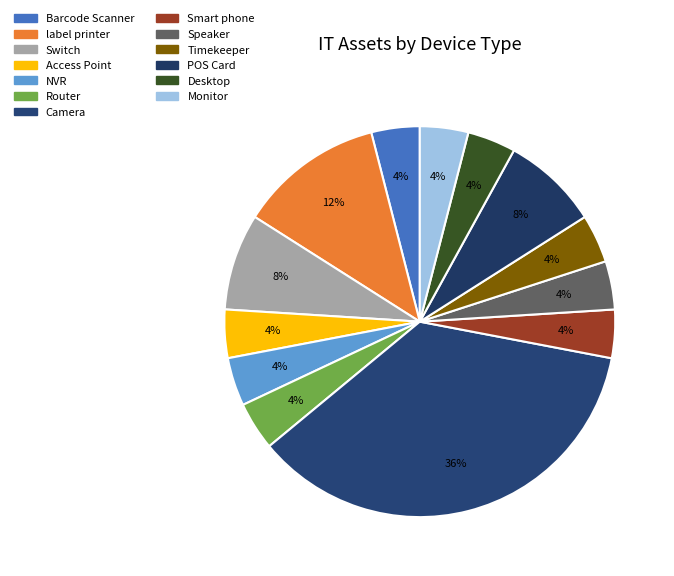

To the nearest percent, what is the combined percentage of Access Point and Router?

8%